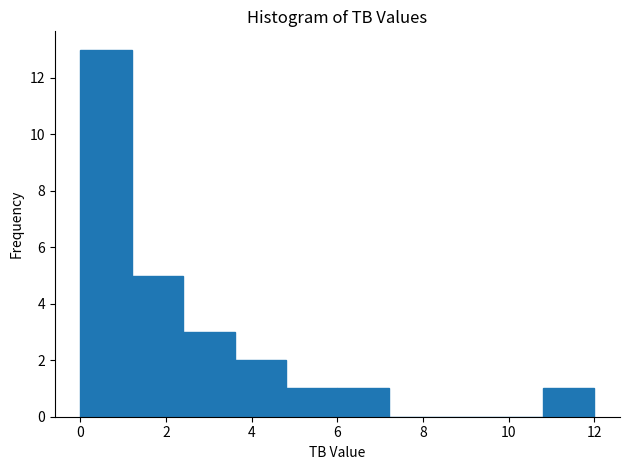

How tall is the bar that spans 3.6 to 4.8 on the x-axis? The values are not printed on the chart, so give them approximately, as read against the axis.

2